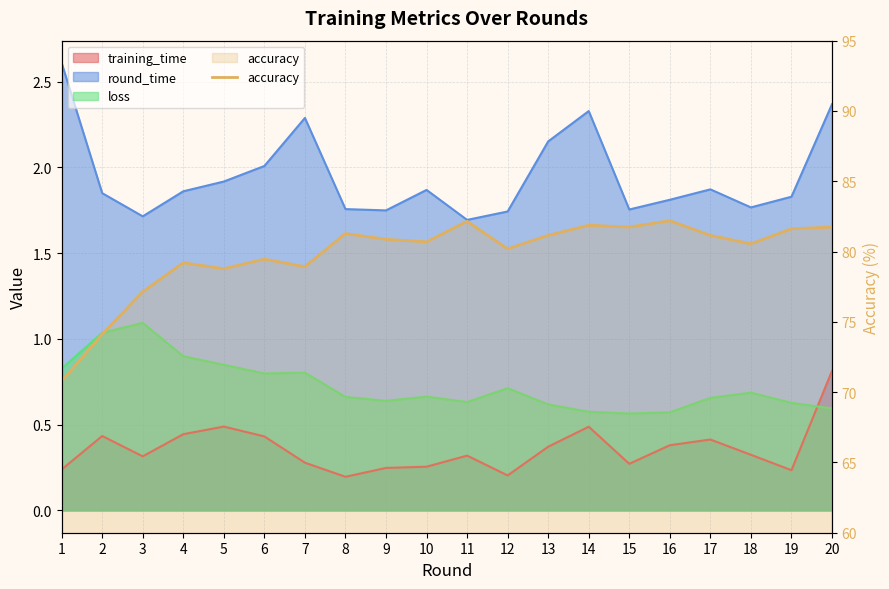

The chart shows a value of 22.5 at 11. True or false?

False